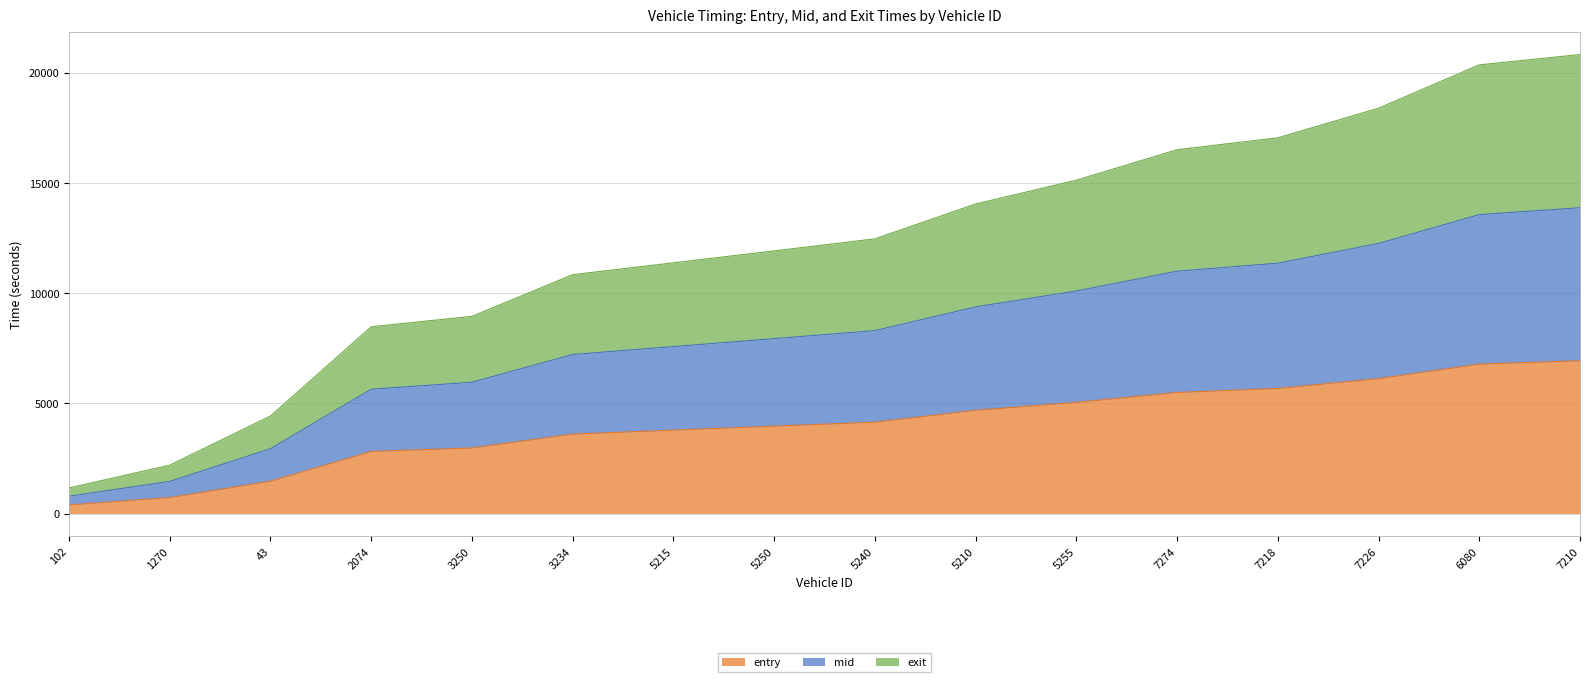

What position from the left is 5250?

8